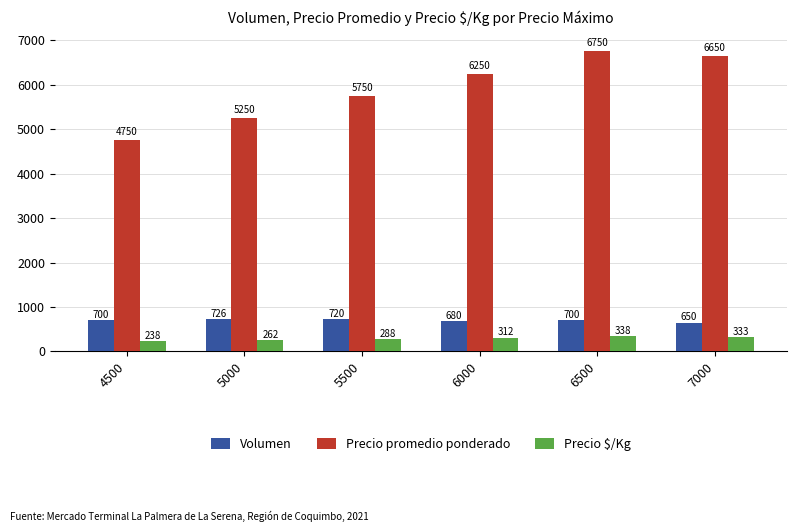

Does the chart contain stacked bars?

No